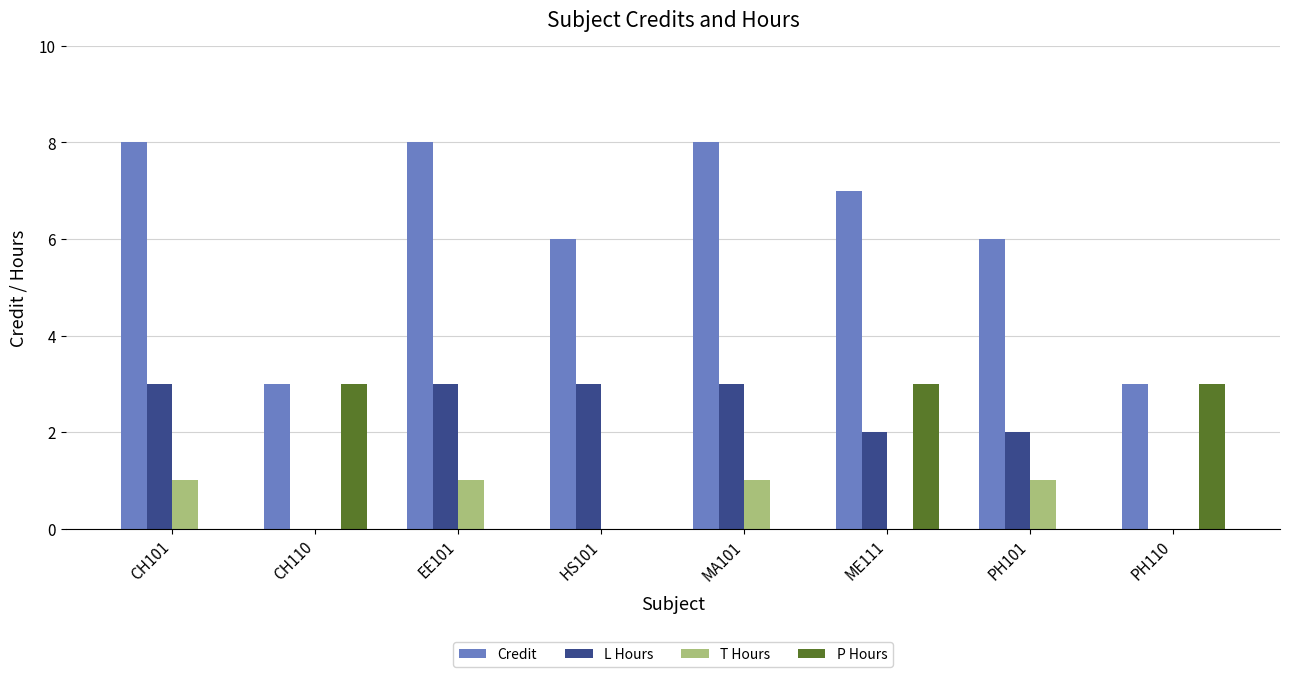

Between EE101 and PH110, which series saw the biggest shift?

Credit